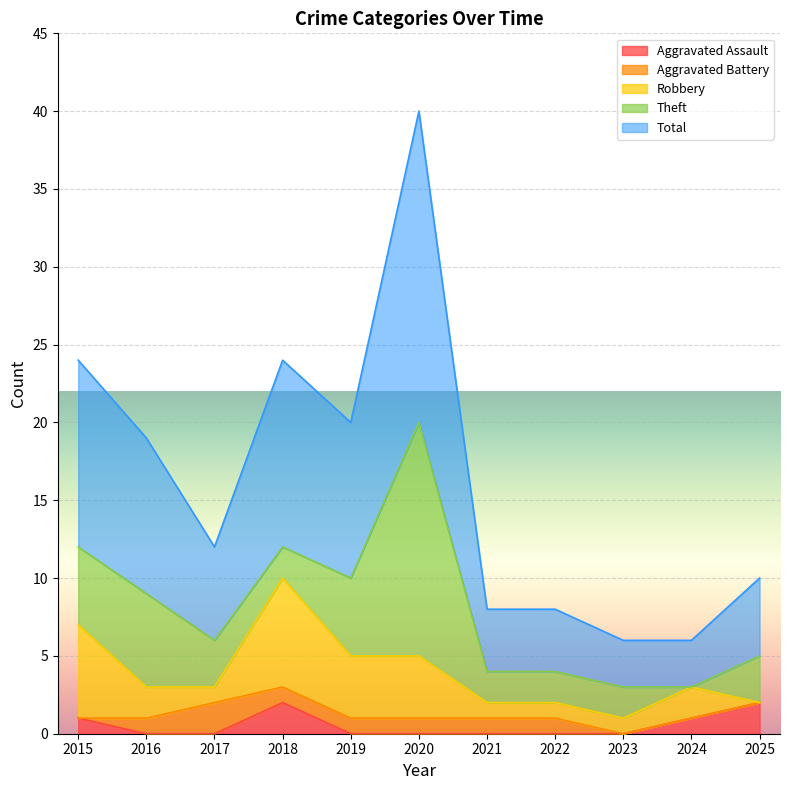

How many data points in Aggravated Battery are less than 1?

4